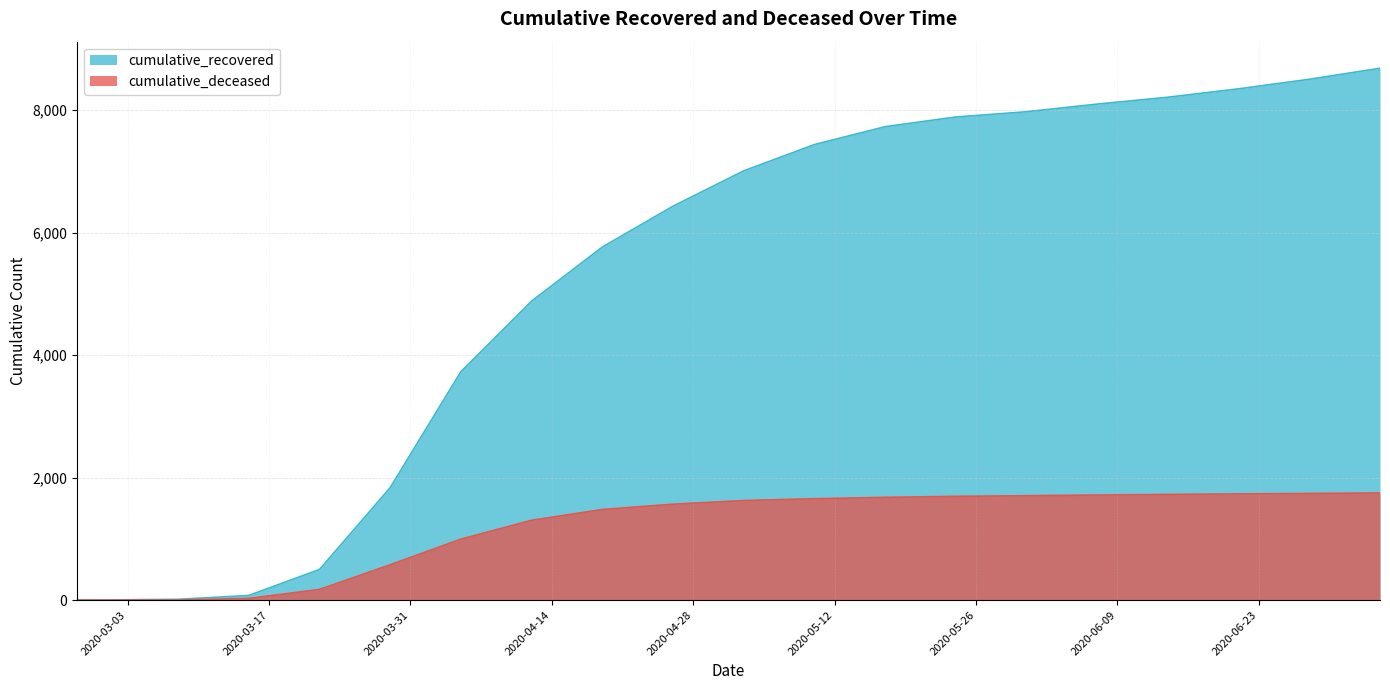

Reading left to right, what are all the values shown in this chart?

cumulative_recovered: 3	4	14	77	501	1838	3731	4883	5765	6432	7009	7438	7730	7888	7974	8099	8211	8348	8504	8684
cumulative_deceased: 0	0	2	28	175	578	996	1304	1480	1567	1626	1656	1678	1695	1705	1716	1726	1735	1742	1750